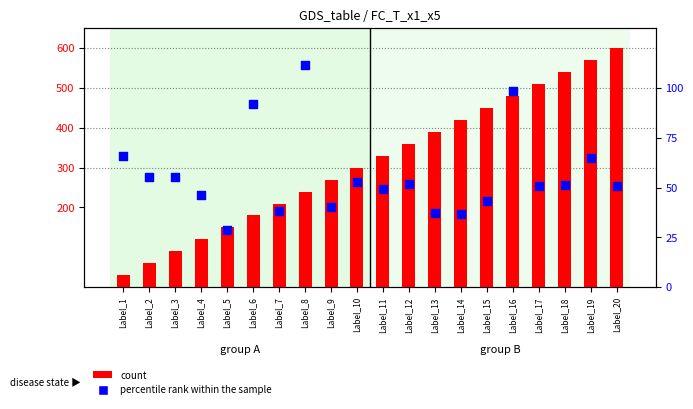

Which series reaches the maximum Y coordinate?

count